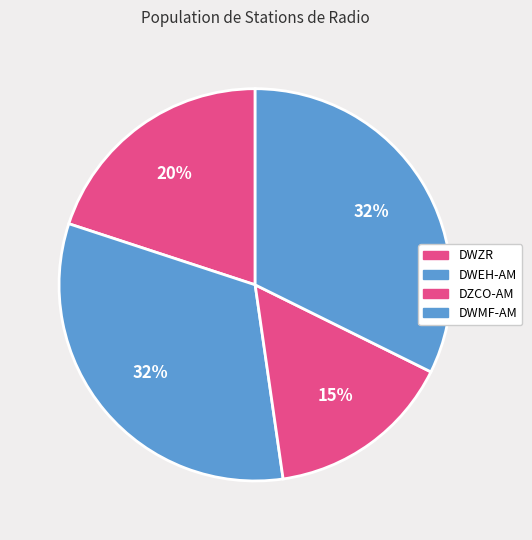

Combined, what portion of the pie is DWMF-AM and DWEH-AM?

64.6%